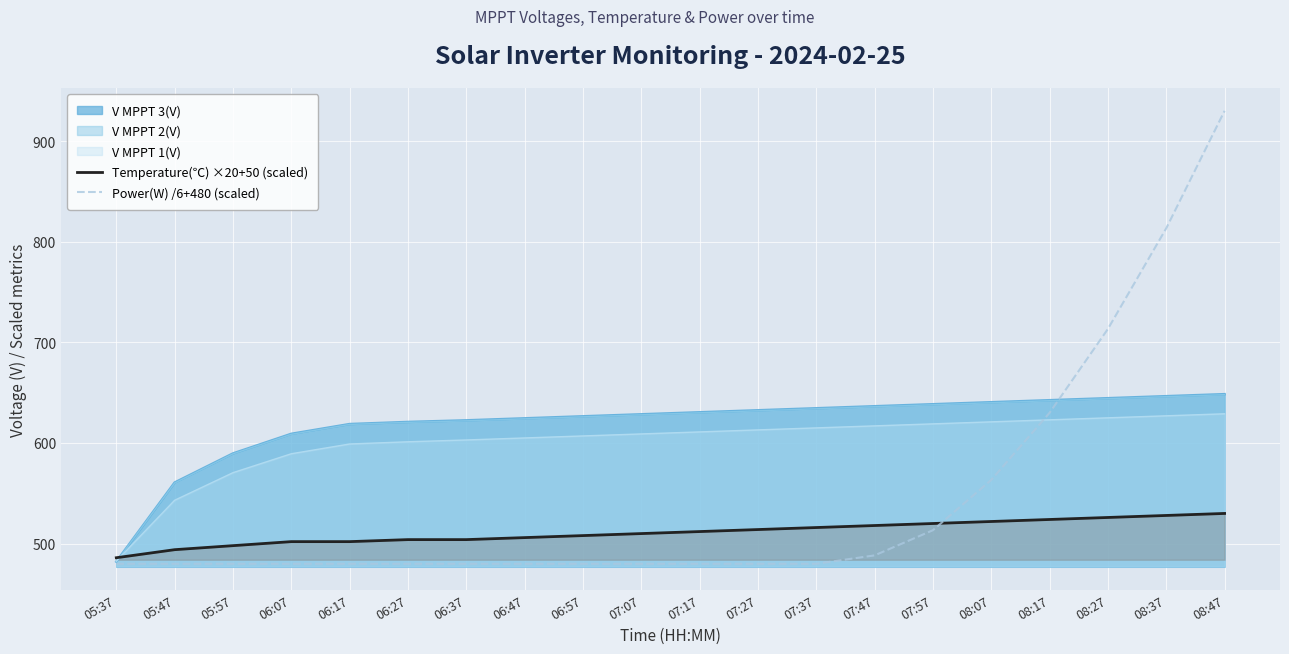

Where is Power(W) /6+480 (scaled) nearest to the value 705?

08:27